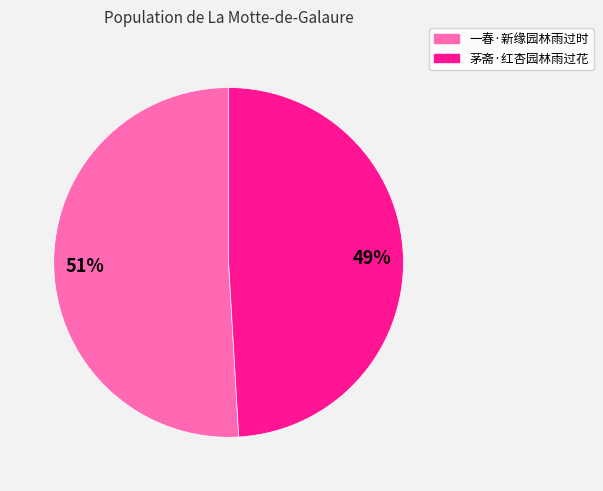

Combined, do 一春·新缘园林雨过时 and 茅斋·红杏园林雨过花 account for over 50%?

Yes